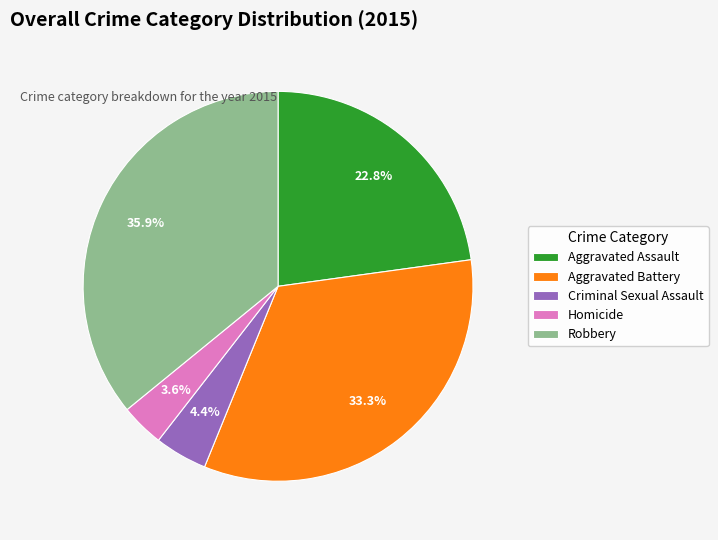

How many segments does this pie chart have?

5